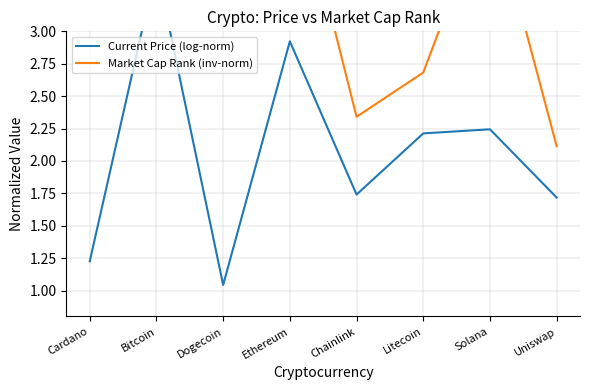

What is the label of the 4th point from the left?

Ethereum